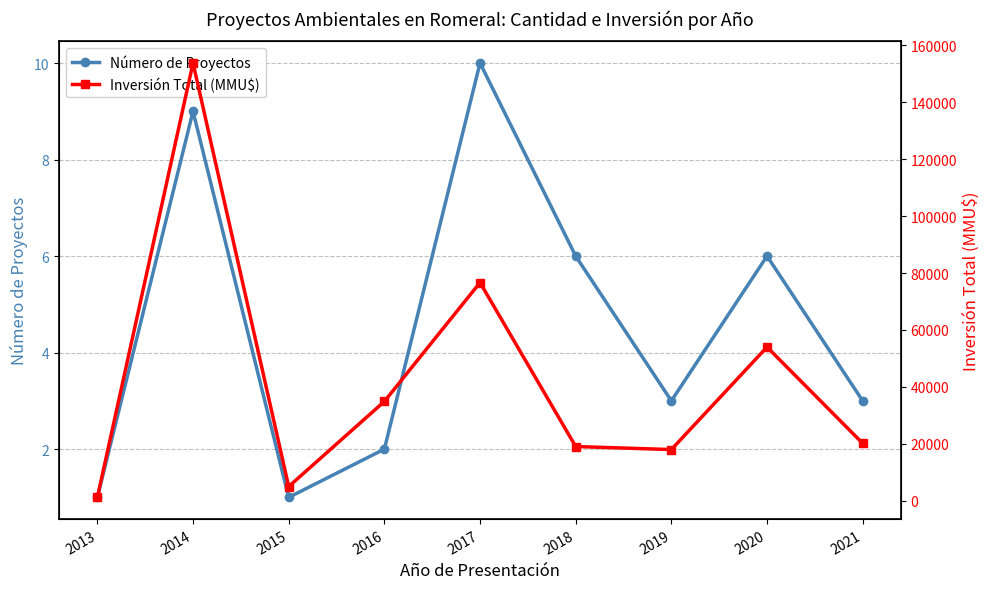

What is the spread (max minus min) of values at 2019?

17997